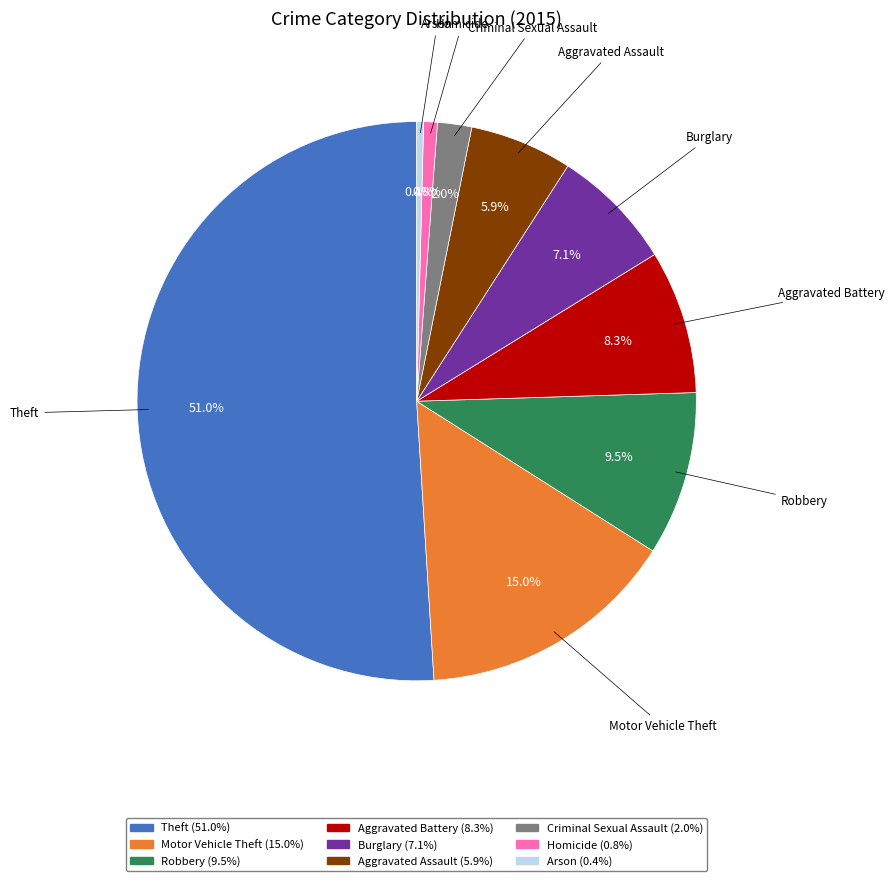

Is it true that Robbery is 17% of the pie?

False